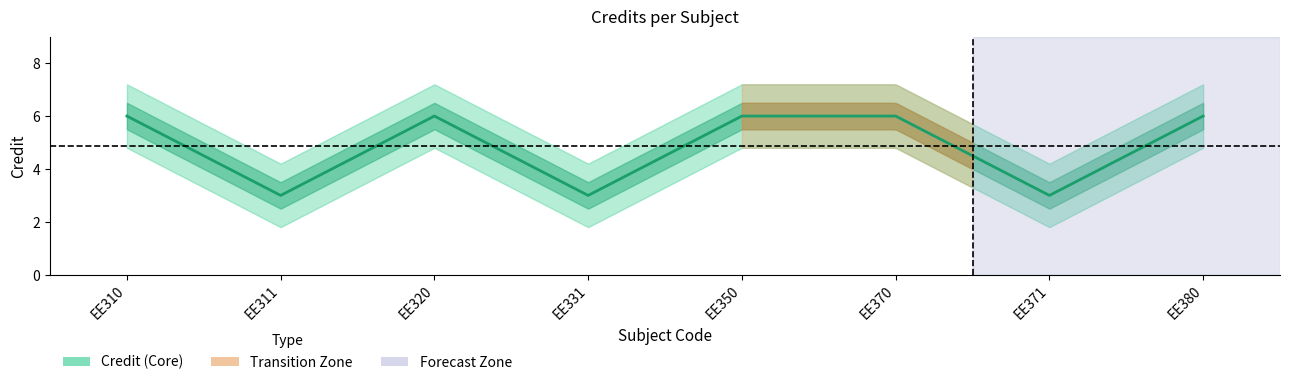

What is the ratio of the value at EE350 to the value at EE371?

2.0